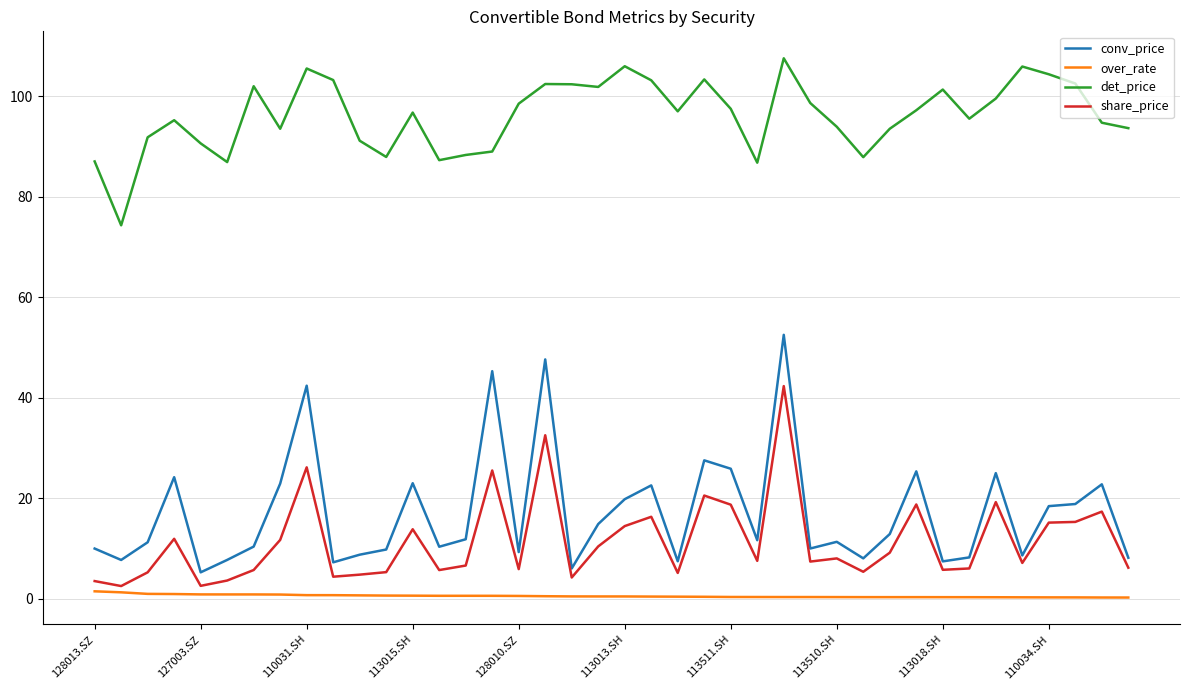

Which series has the largest total across all categories?

det_price